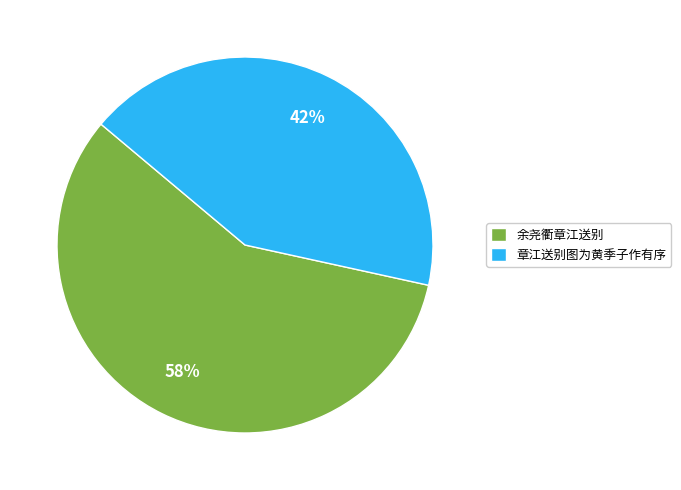

To the nearest percent, what is the average slice percentage?

50%